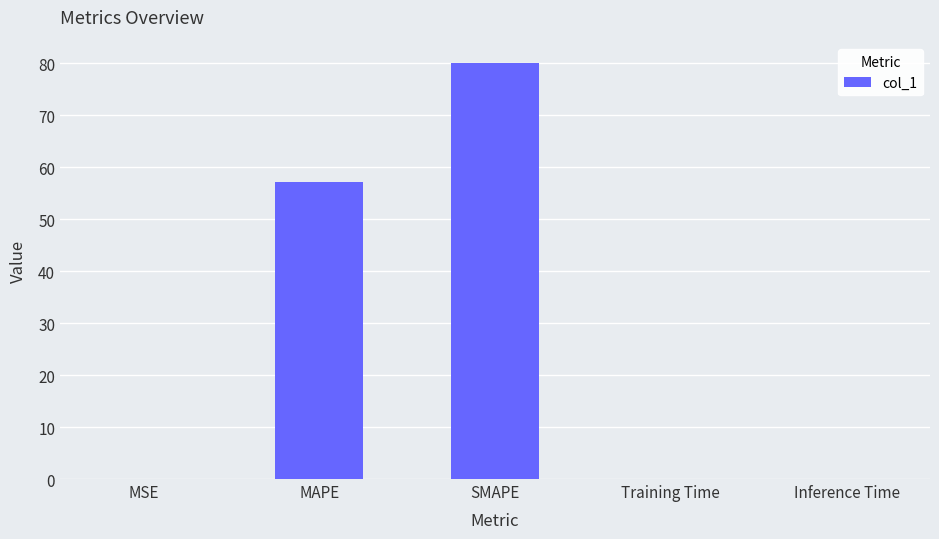

What is the greatest value displayed?

80.0